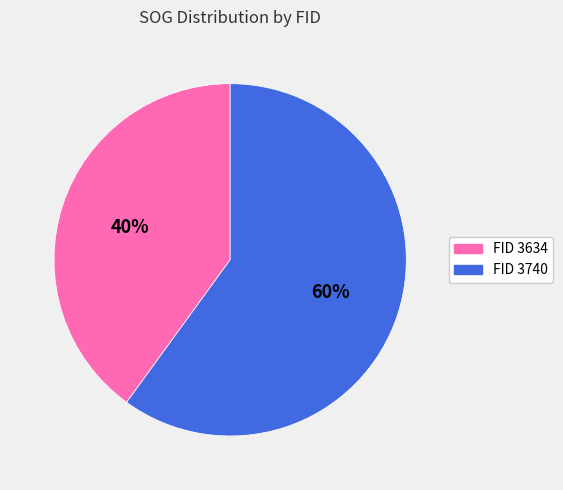

To the nearest percent, what is the average slice percentage?

50%